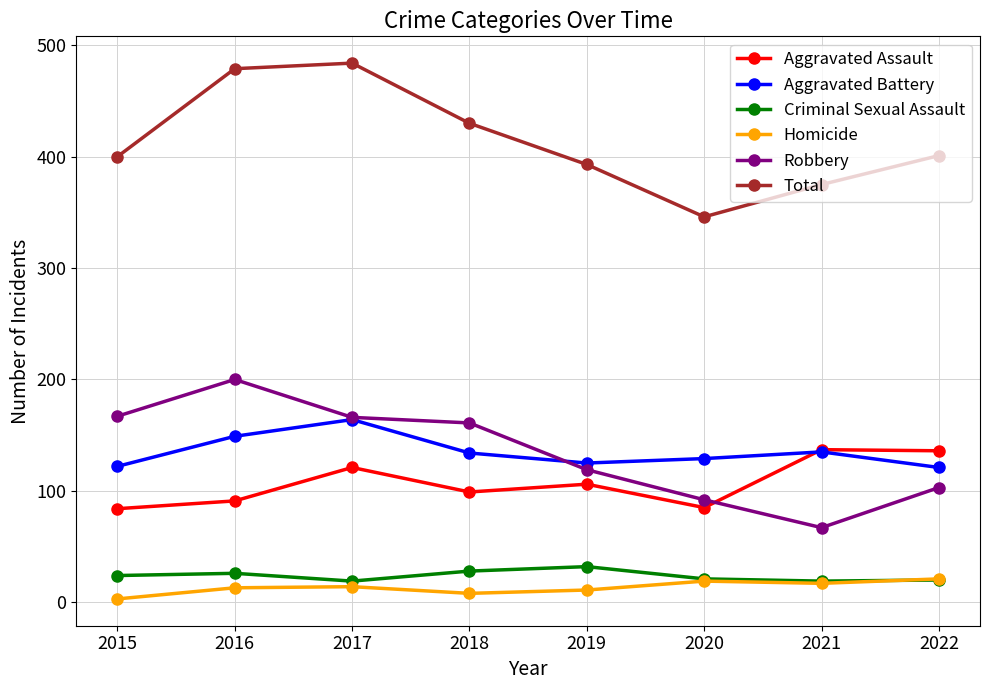

At how many categories does at least one series exceed 310?

8